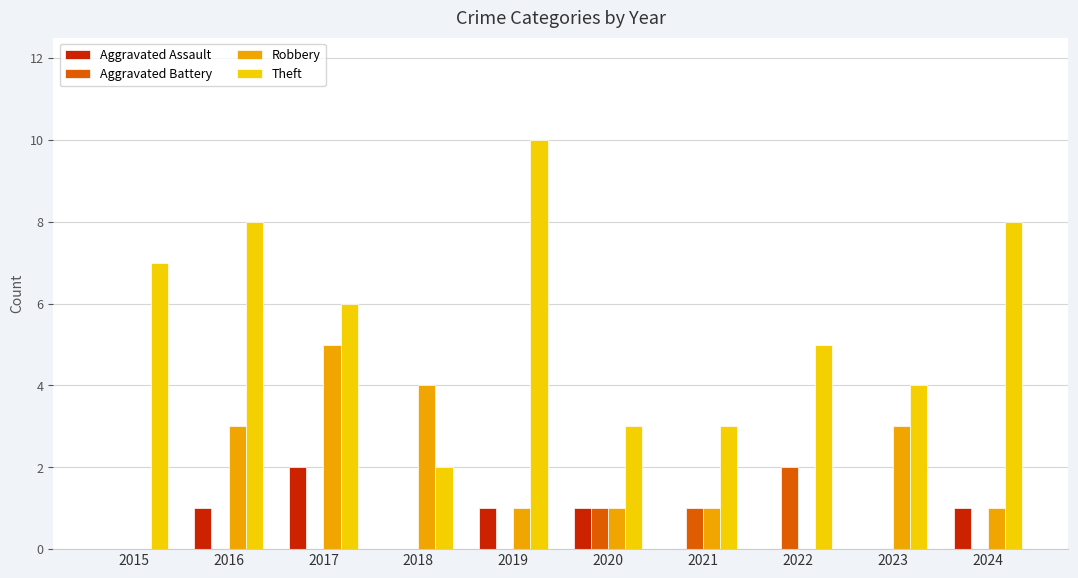

The value of Robbery at 2023 is 1. True or false?

False